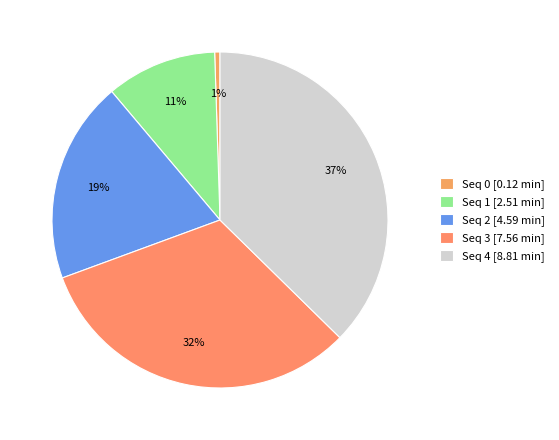

How many segments does this pie chart have?

5